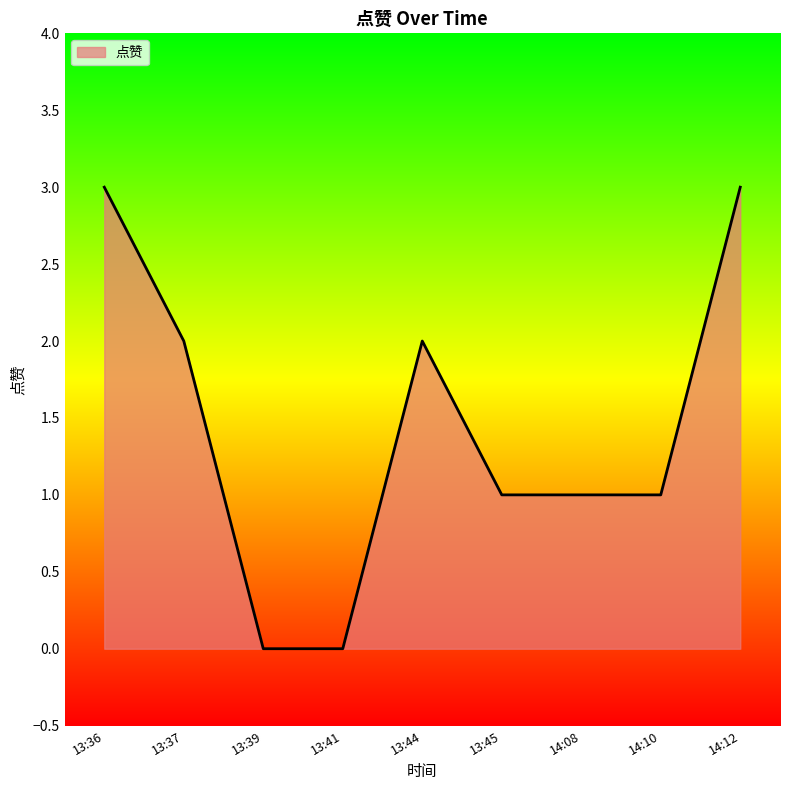

The value at 13:44 is 1. True or false?

False